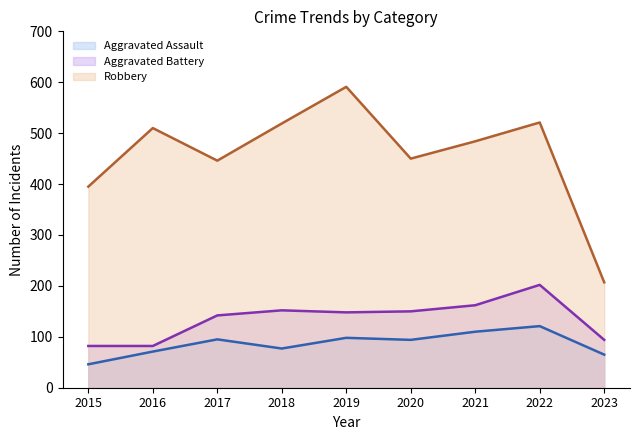

Reading right to left, list all the values displayed in this chart.

Aggravated Assault (line): 65	121	110	94	98	77	95	71	46
Aggravated Battery (line): 94	202	162	150	148	152	142	82	82
Robbery (line): 207	521	484	450	591	519	446	510	395